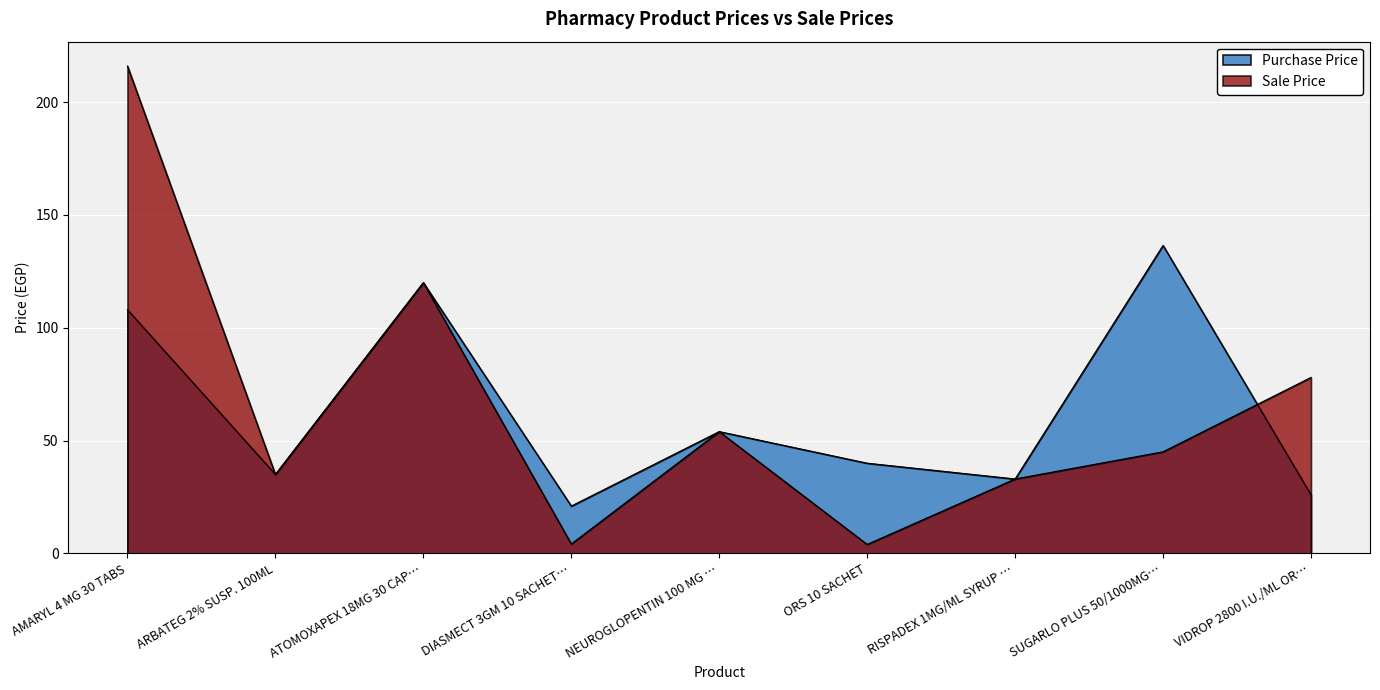

Is the value of Purchase Price at VIDROP 2800 I.U./ML OR… greater than the value of Sale Price at NEUROGLOPENTIN 100 MG …?

No